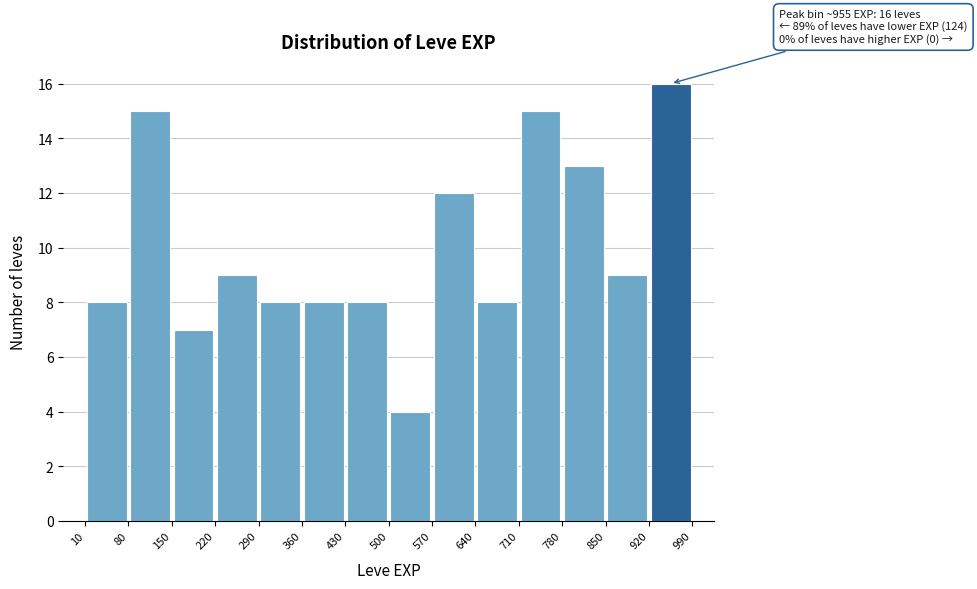

Over which range of the x-axis is the bar tallest?

920 to 990